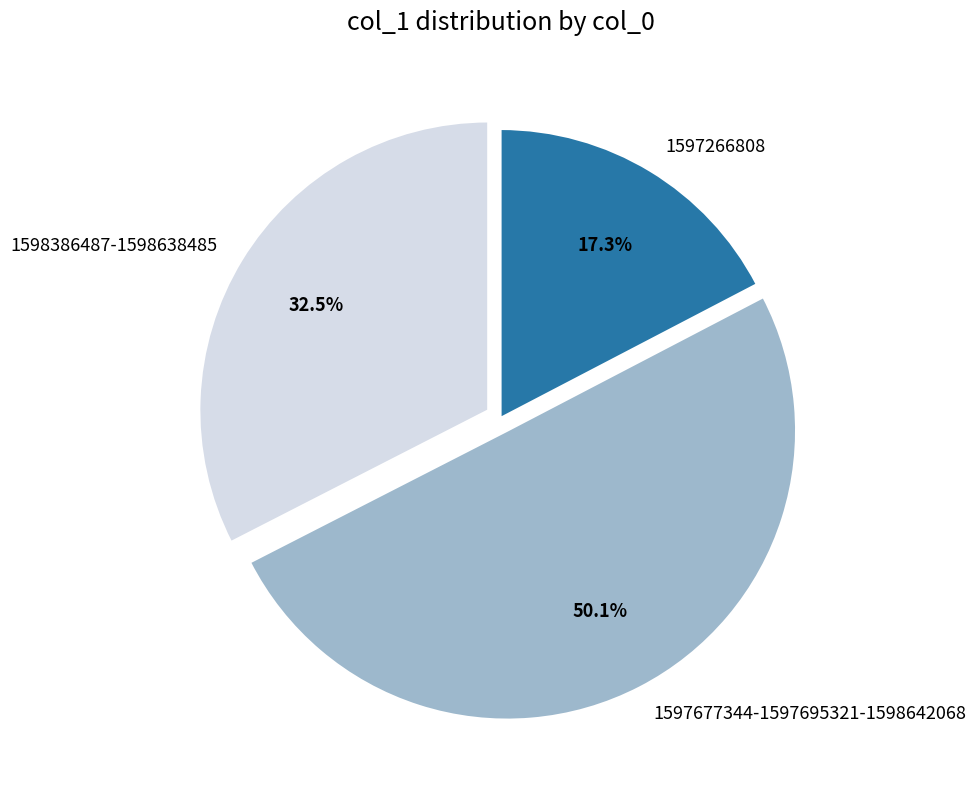

To the nearest percent, what is the difference between the largest and smallest slice percentages?

33%